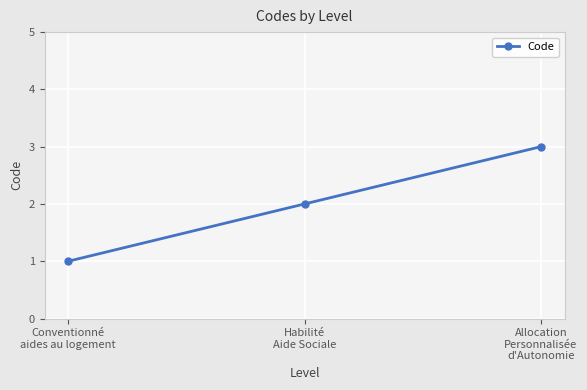

Does the chart display data point markers on the line(s)?

Yes